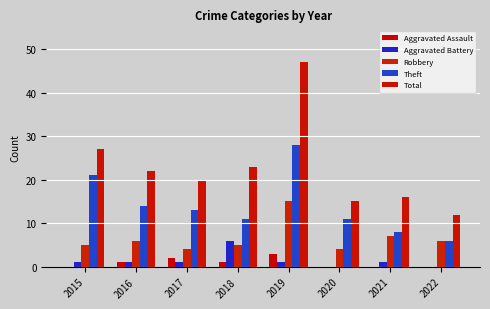

What is the average value of the Aggravated Assault series?

1